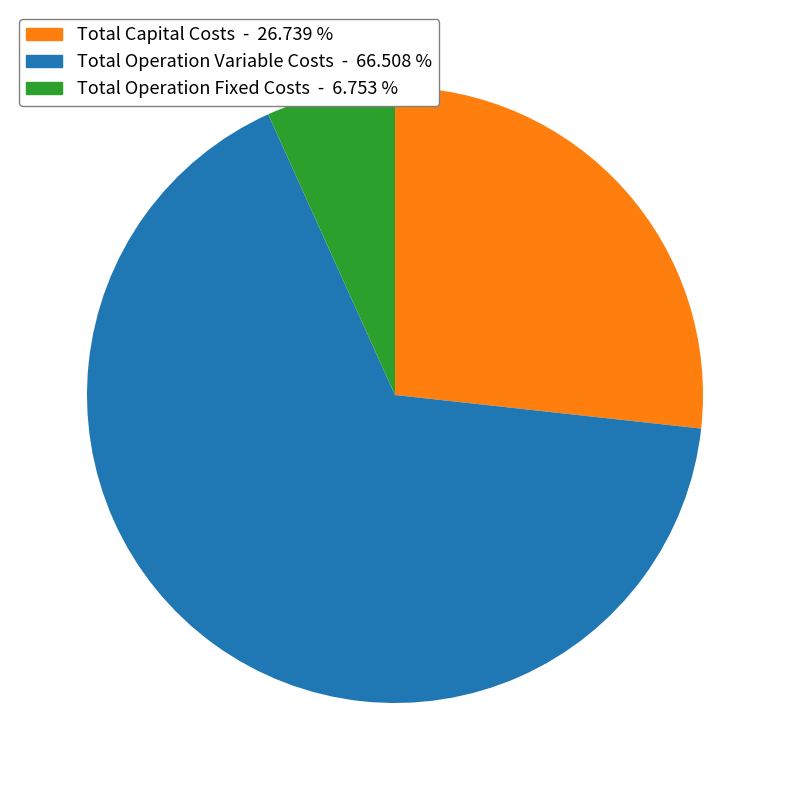

Rank the categories by value from lowest to highest.

Total Operation Fixed Costs, Total Capital Costs, Total Operation Variable Costs